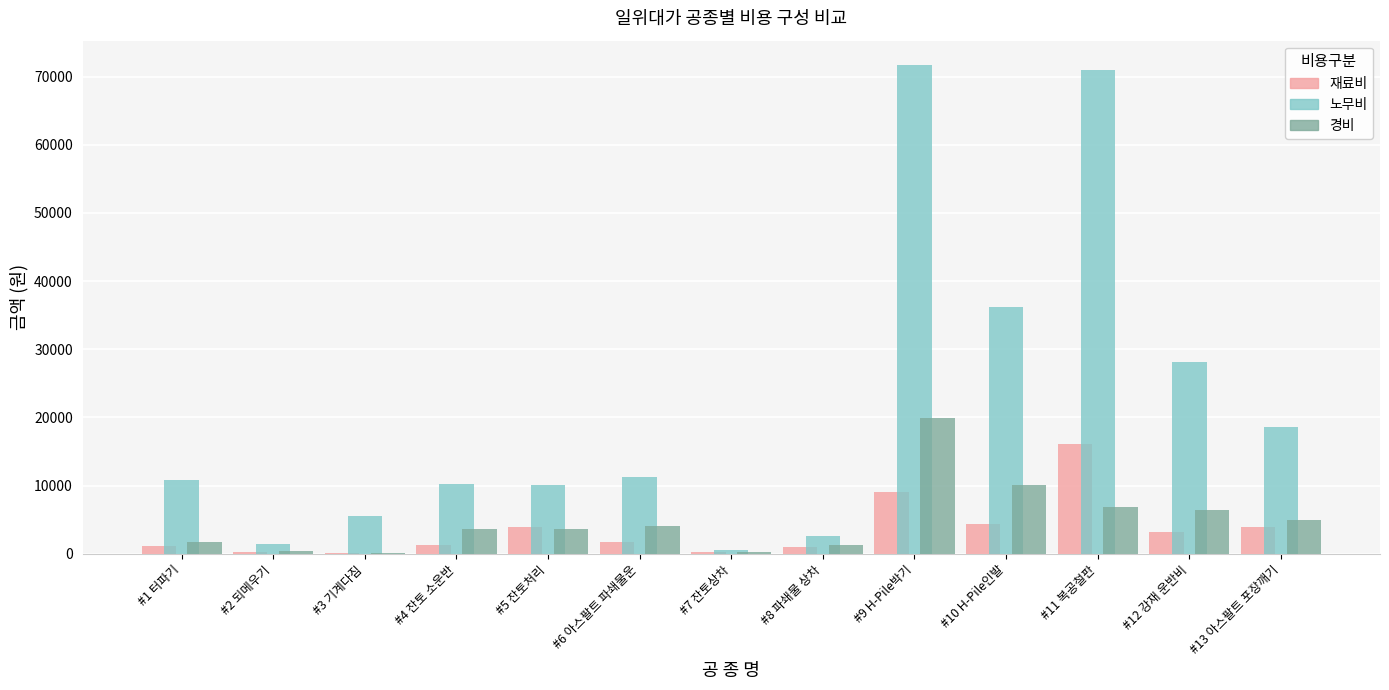

What are all the series names shown in the legend?

재료비, 노무비, 경비